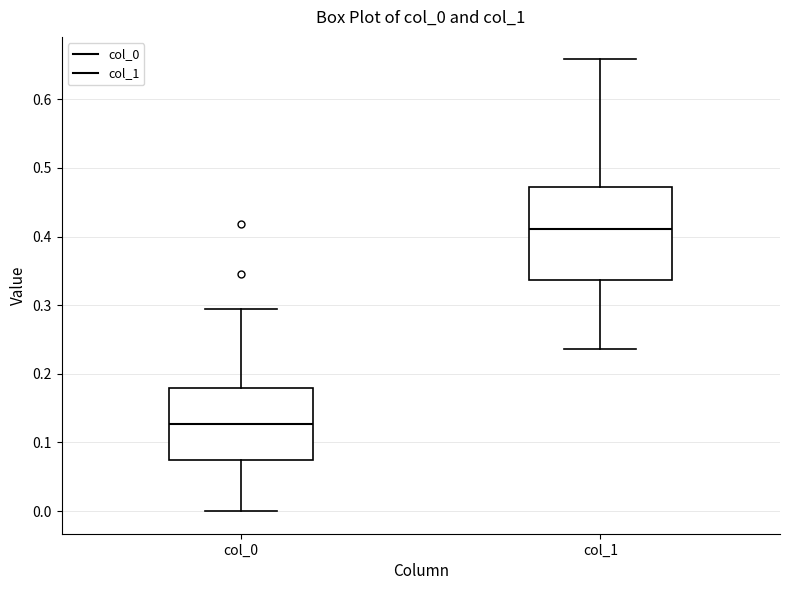

Reading left to right, read every box against the y-axis: the position of its median line, the range the box covers, and the ends of its whiskers. The values are not printed on the chart, so give them approximately, as read against the axis.

col_0: median 0.13, box 0.07 to 0.18, whiskers 0.00 to 0.29
col_1: median 0.41, box 0.34 to 0.47, whiskers 0.24 to 0.66